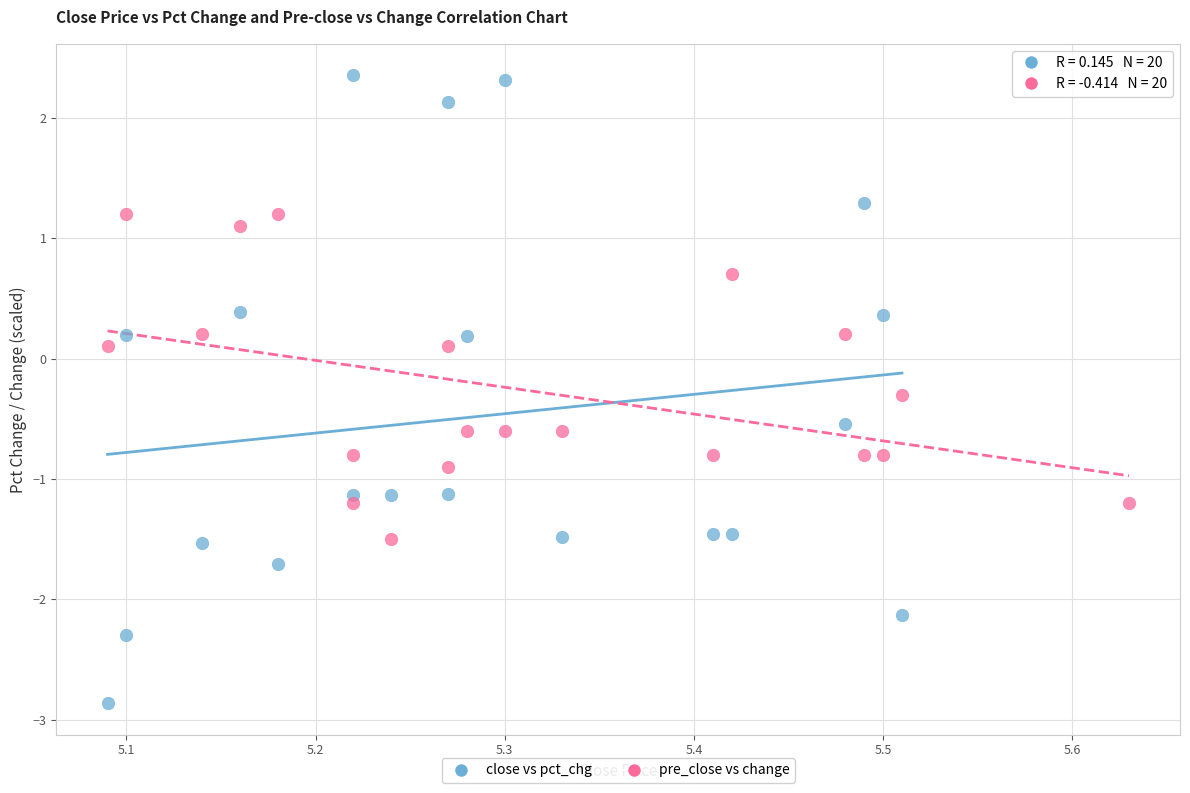

Which series reaches the maximum Y coordinate?

close vs pct_chg